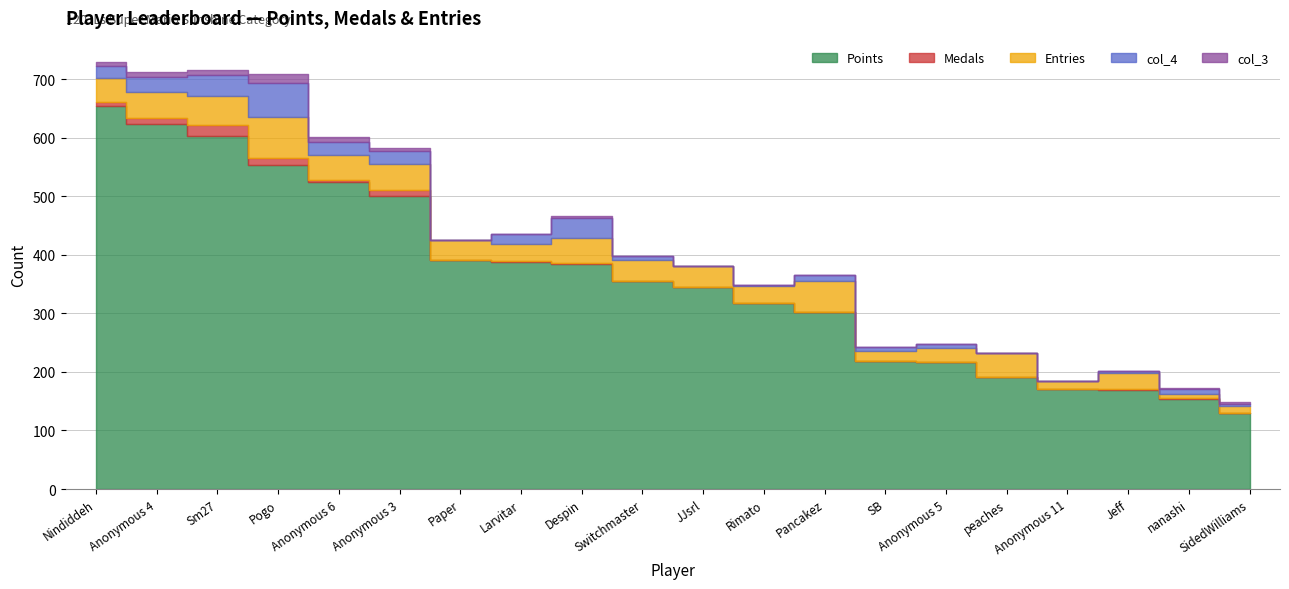

Where does the Entries series first go above 35?

Nindiddeh